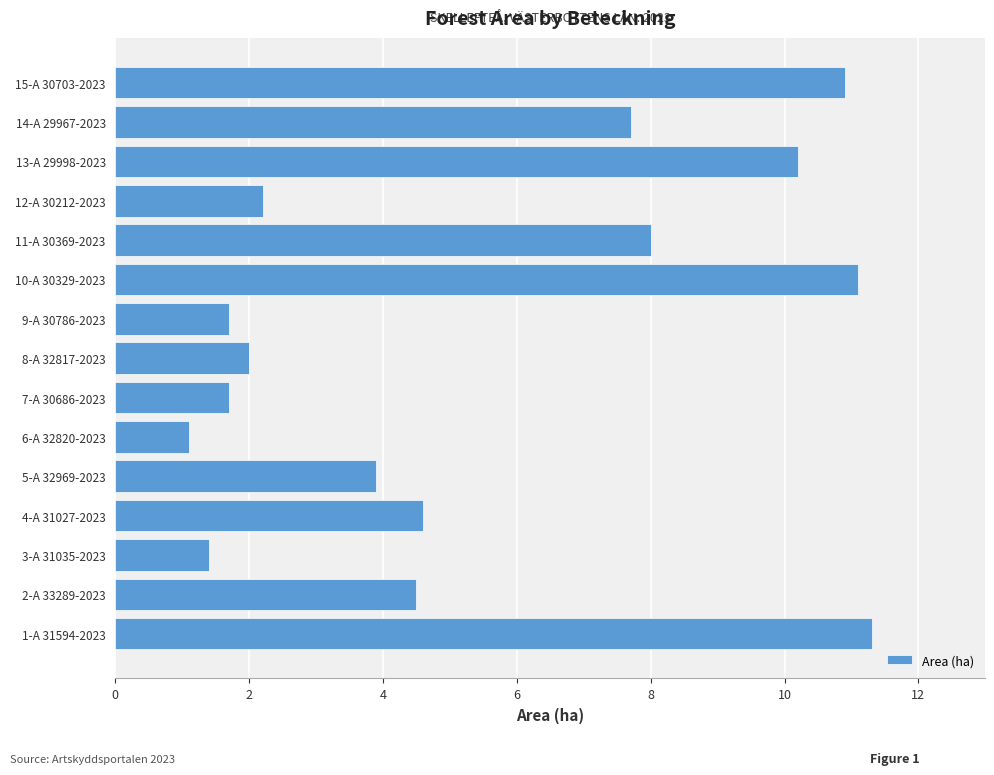

Between 14-A 29967-2023 and 1-A 31594-2023, which is larger?

1-A 31594-2023